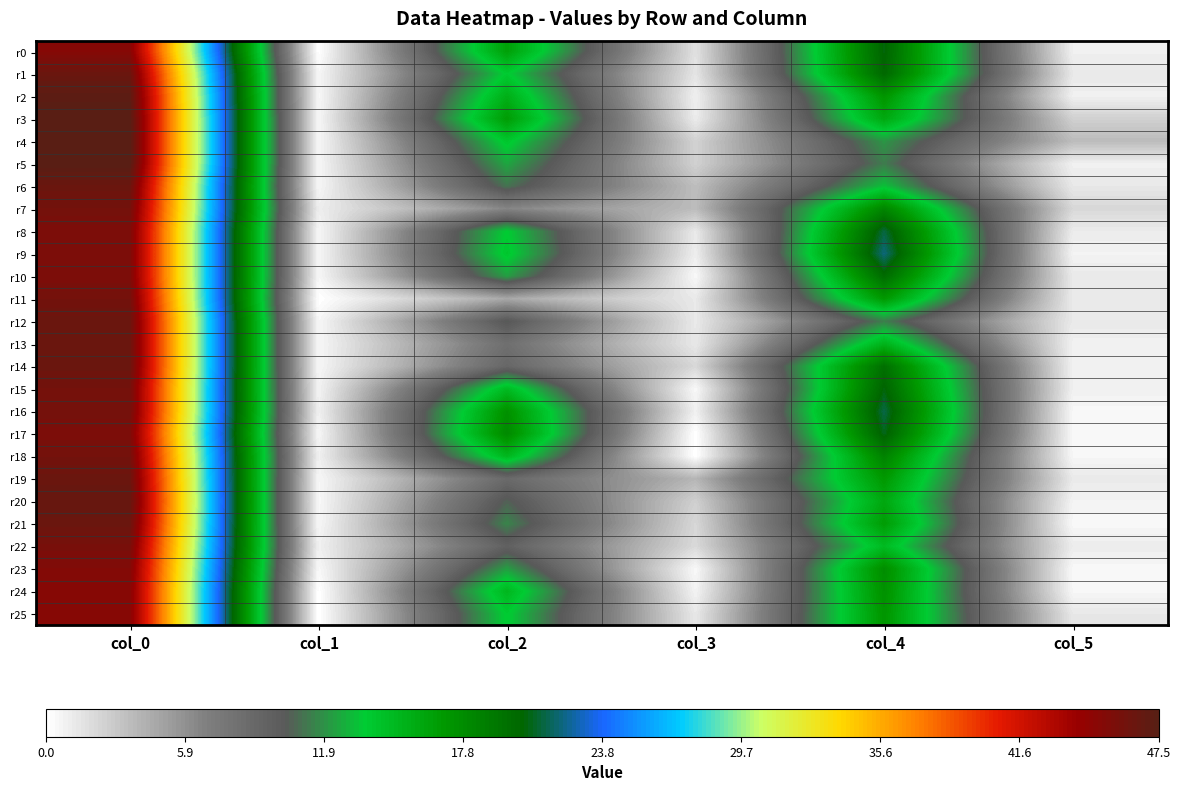

Which series changed the most between col_0 and col_1?

r3